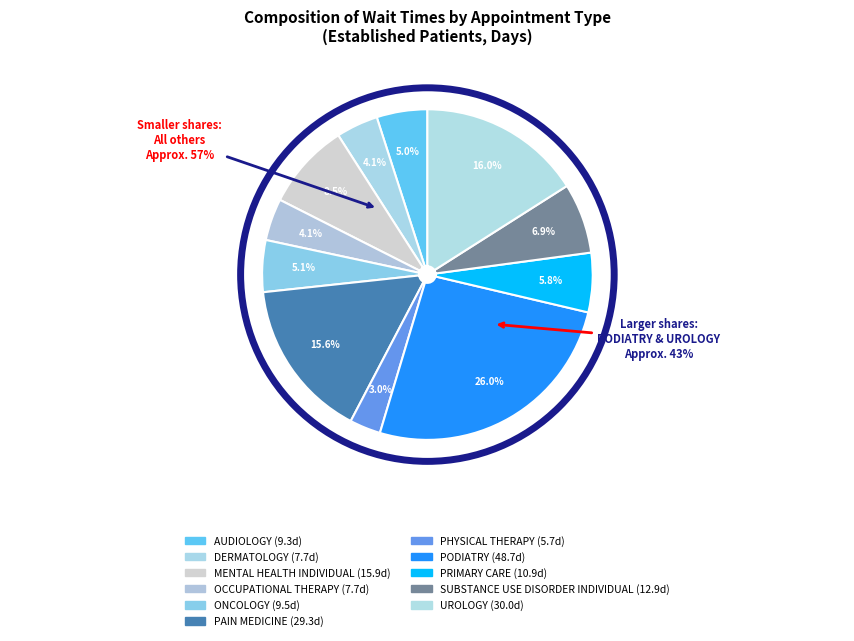

Is there any slice that represents more than half of the pie?

No